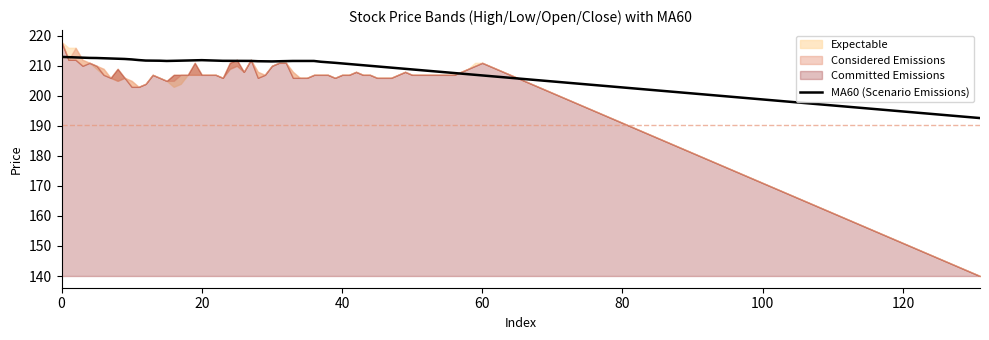

True or false: close and open intersect in this chart.

False